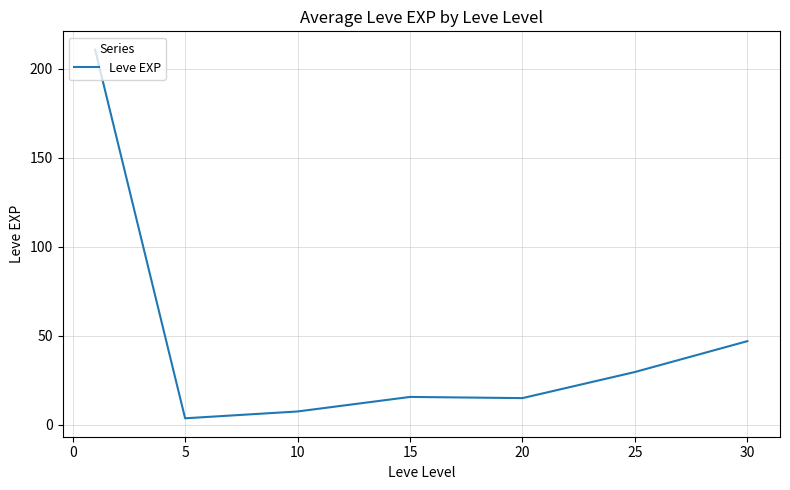

Count the number of categories in the chart.

7